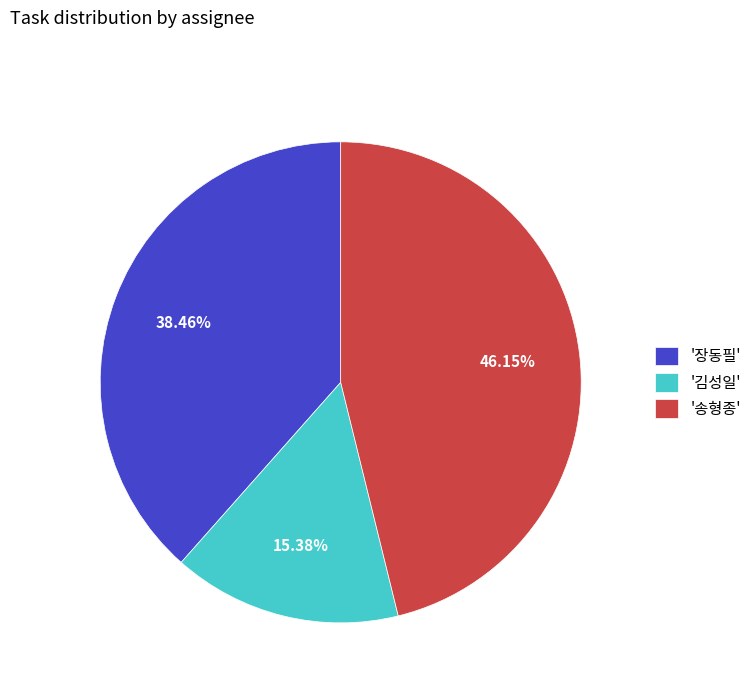

Rank the categories by value from lowest to highest.

'김성일', '장동필', '송형종'